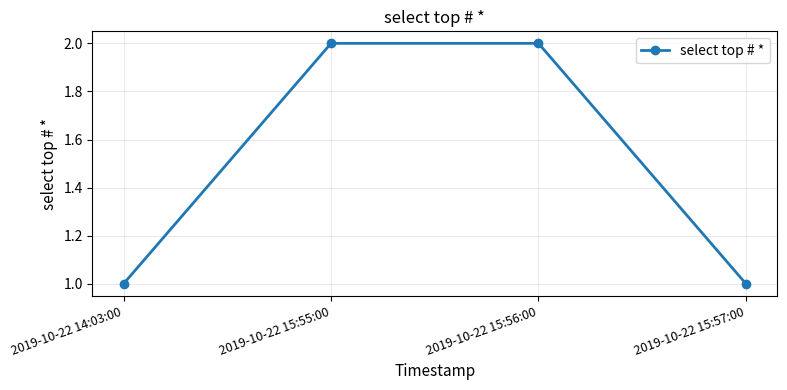

What is the value of the 3rd point from the left?

2